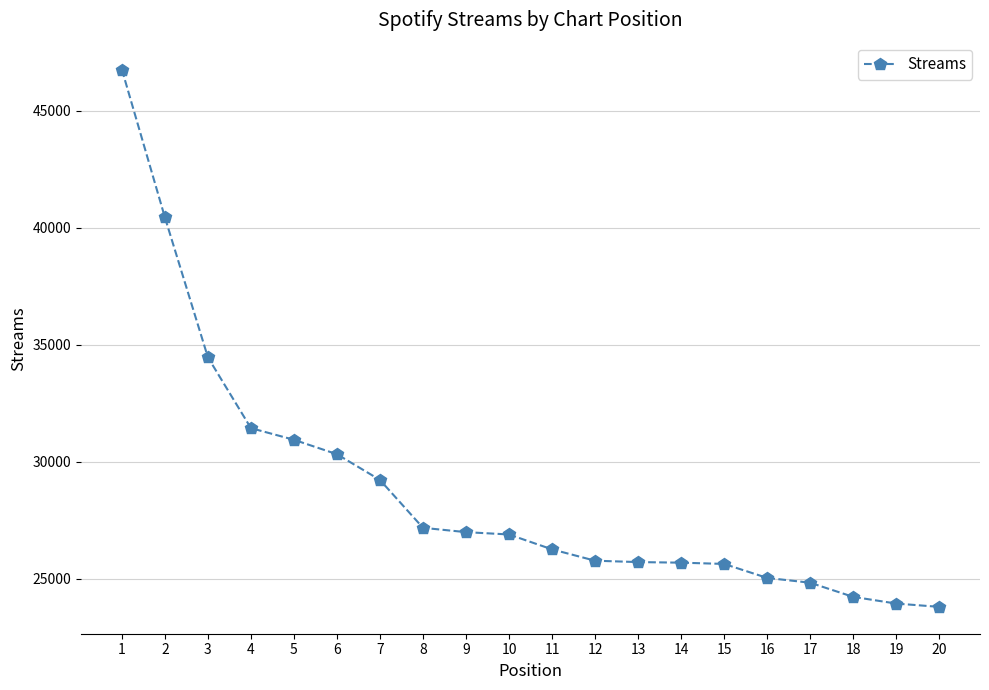

What is the difference between the maximum and second lowest values?

22829